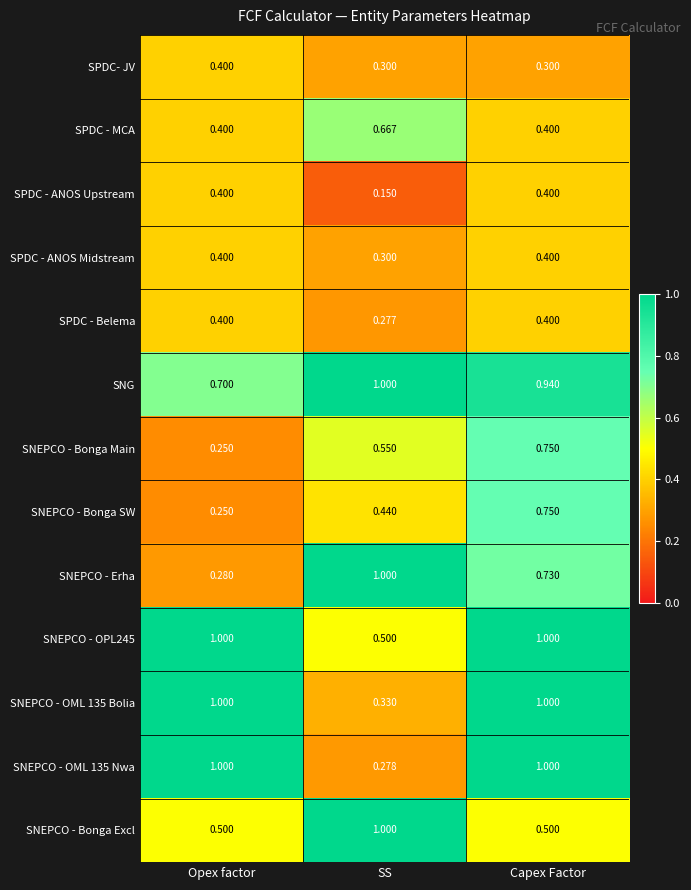

Rank the categories by SNG value from lowest to highest.

Opex factor, Capex Factor, SS